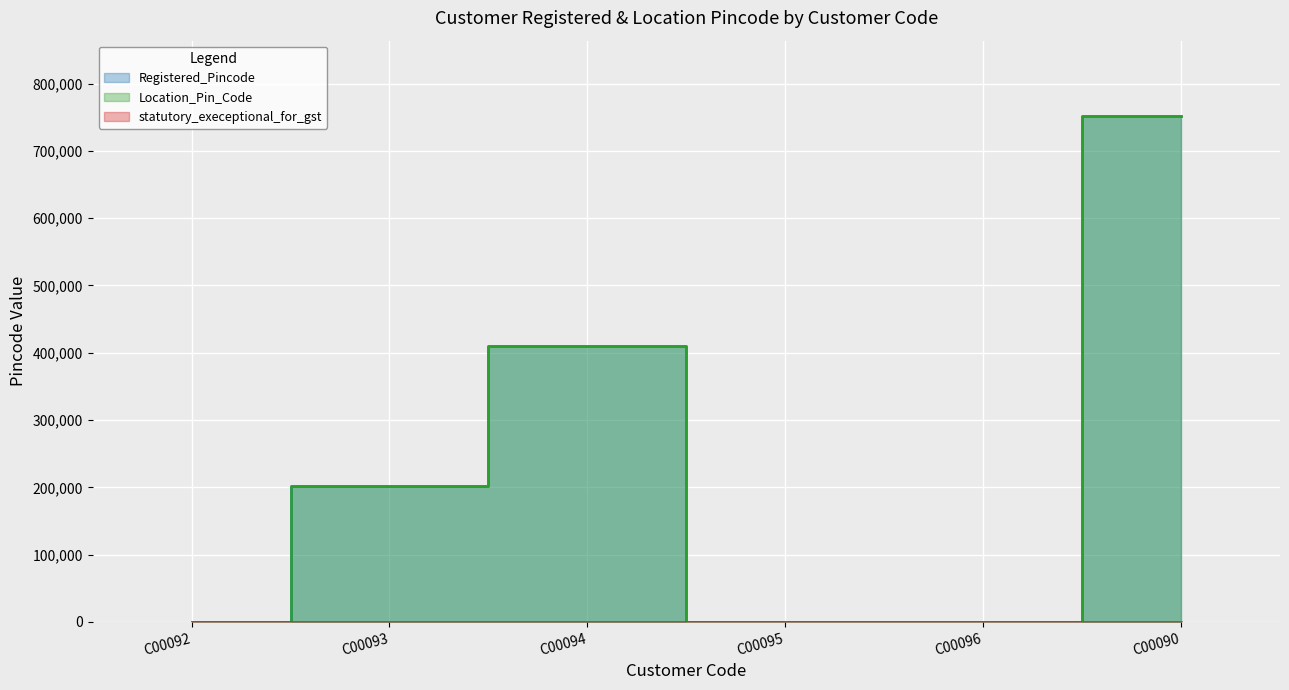

At how many categories does at least one series exceed 672459?

1